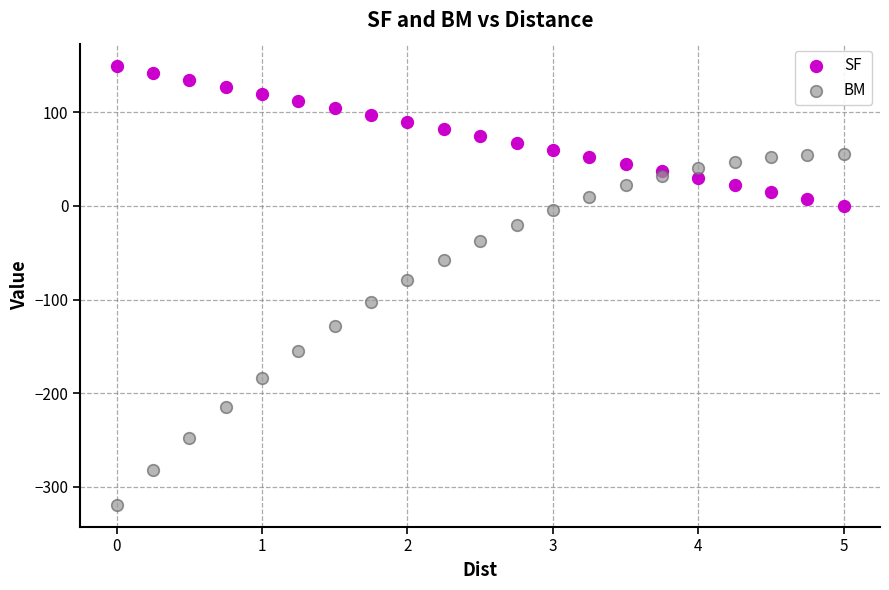

Which series contains the highest Y value?

SF